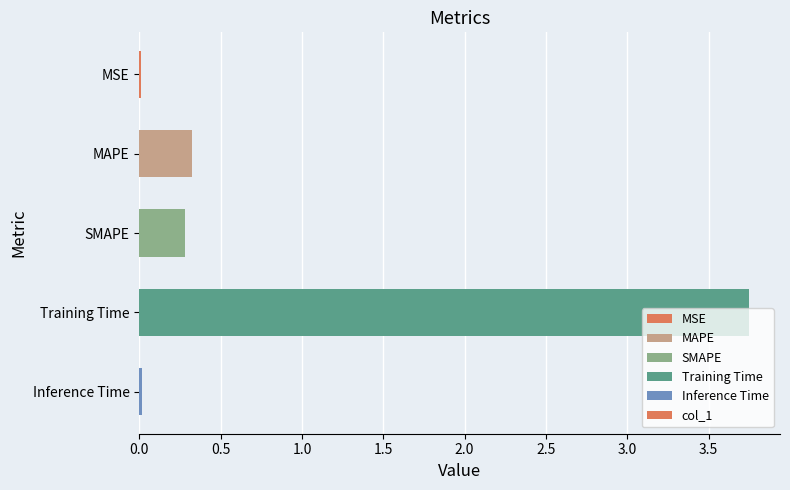

Which has a higher value, Training Time or MSE?

Training Time